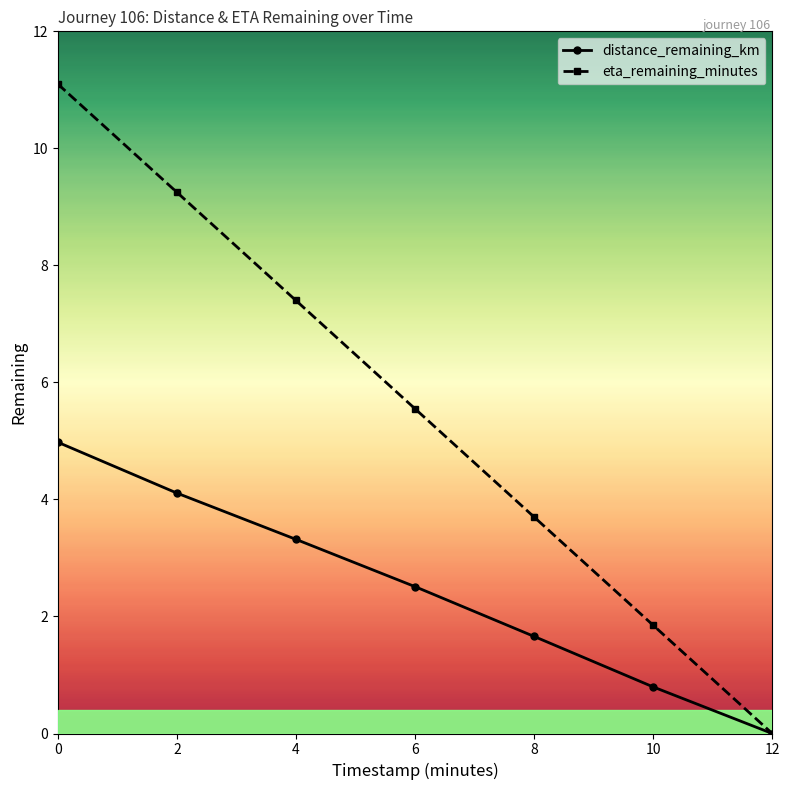

True or false: distance_remaining_km has a value of 0.9 at 8.

False